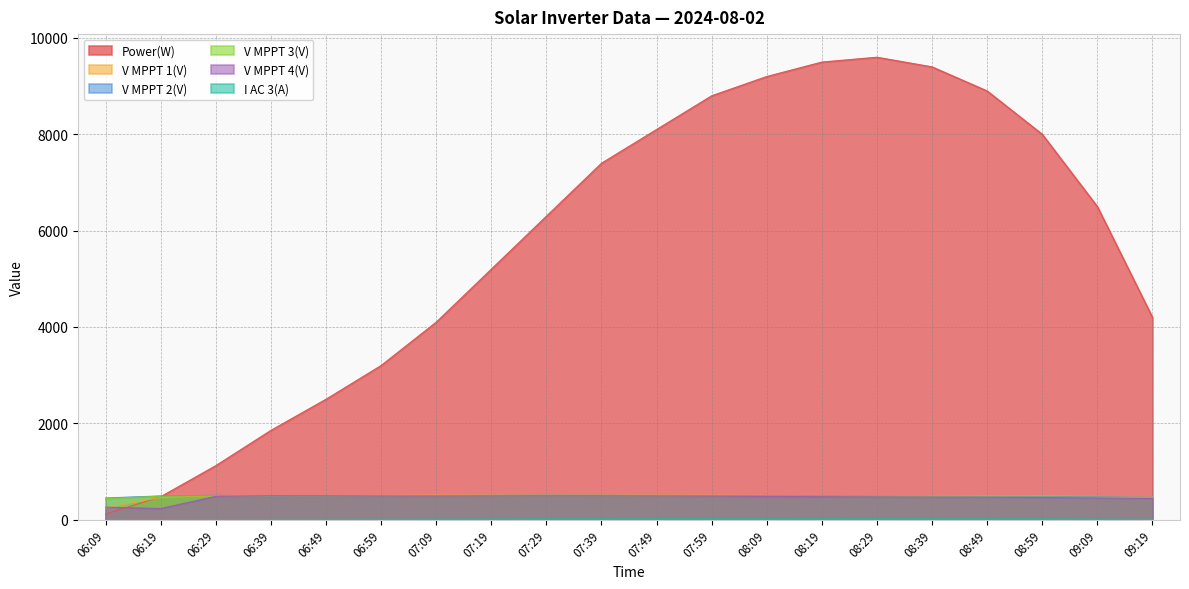

What is the total value across all series at 07:09?

6095.8